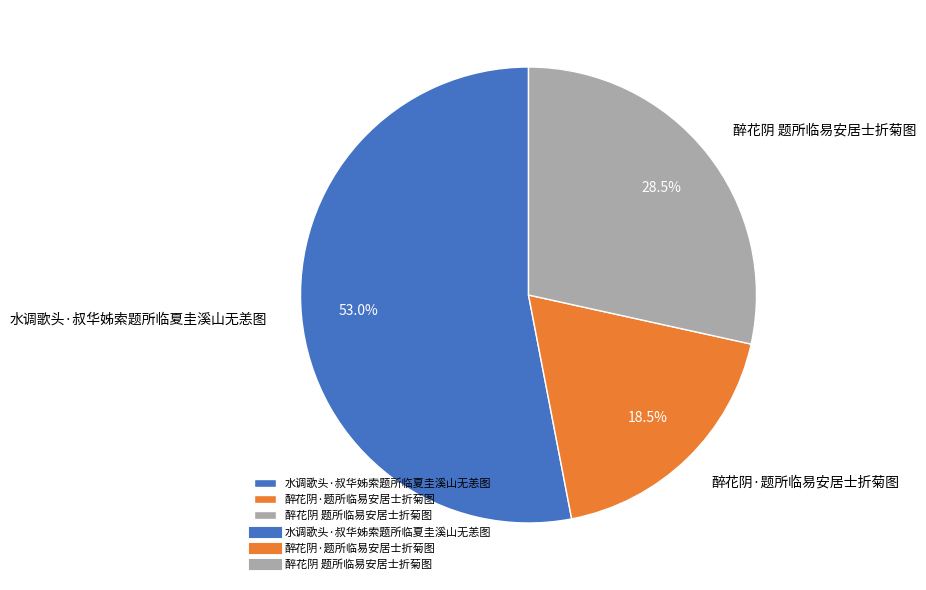

The 水调歌头·叔华姊索题所临夏圭溪山无恙图 slice represents 53% of the pie. True or false?

True